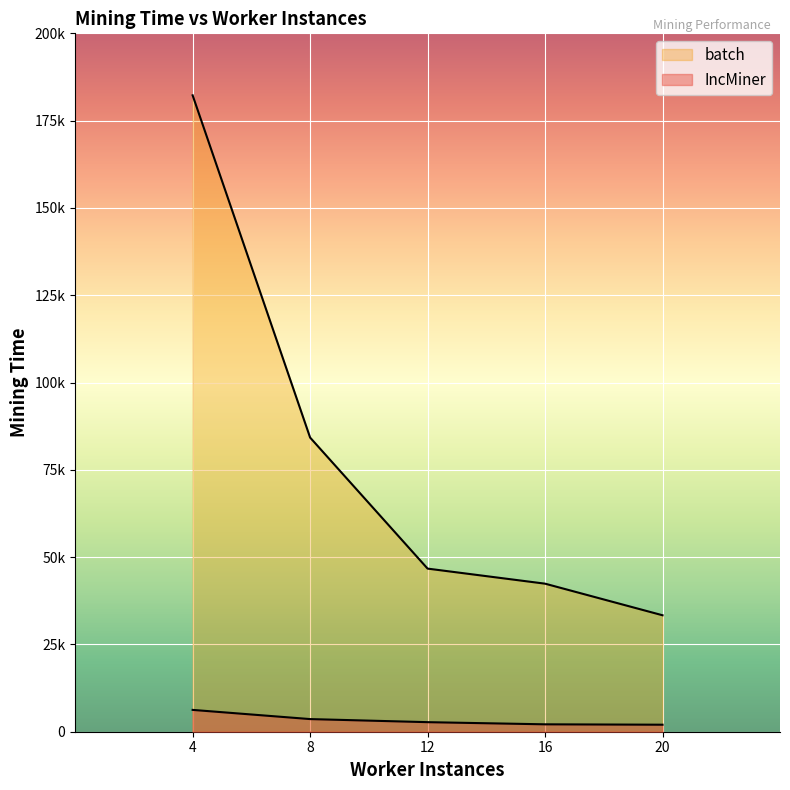

True or false: IncMiner has a value of 2119 at 16.

True